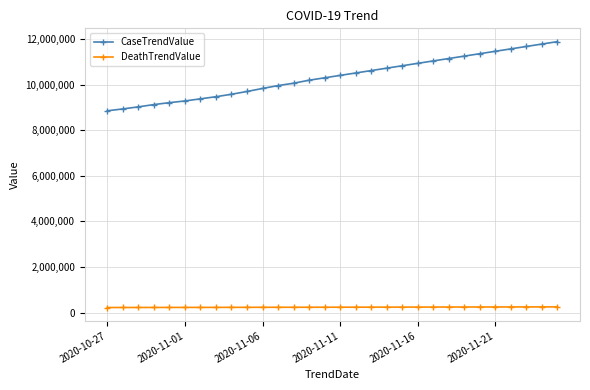

List the series in order of their peak value, lowest first.

DeathTrendValue, CaseTrendValue